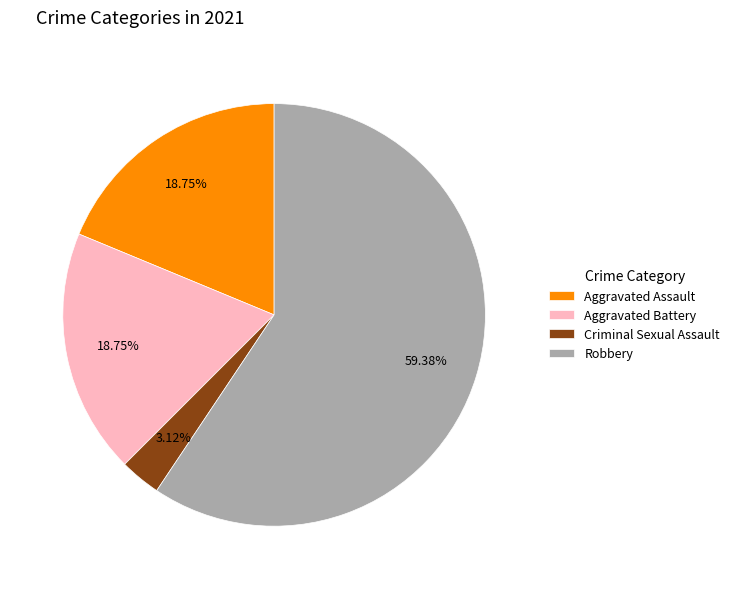

What is the total percentage of Aggravated Assault and Criminal Sexual Assault?

21.9%